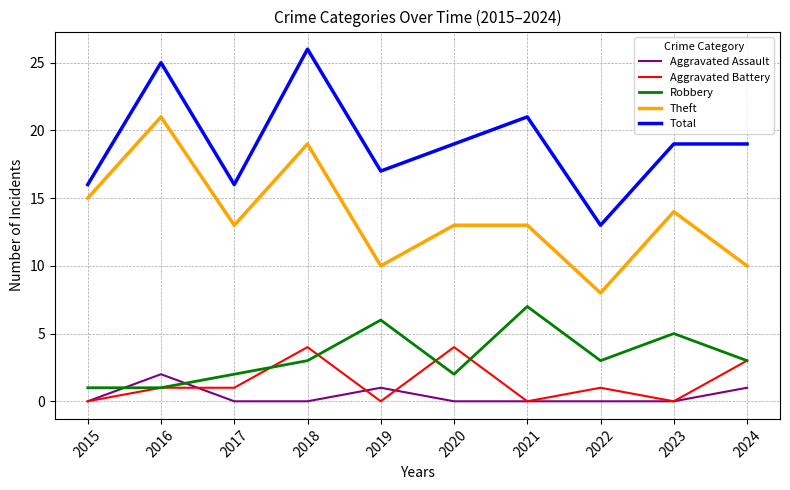

What is the total value across all series at 2019?

34